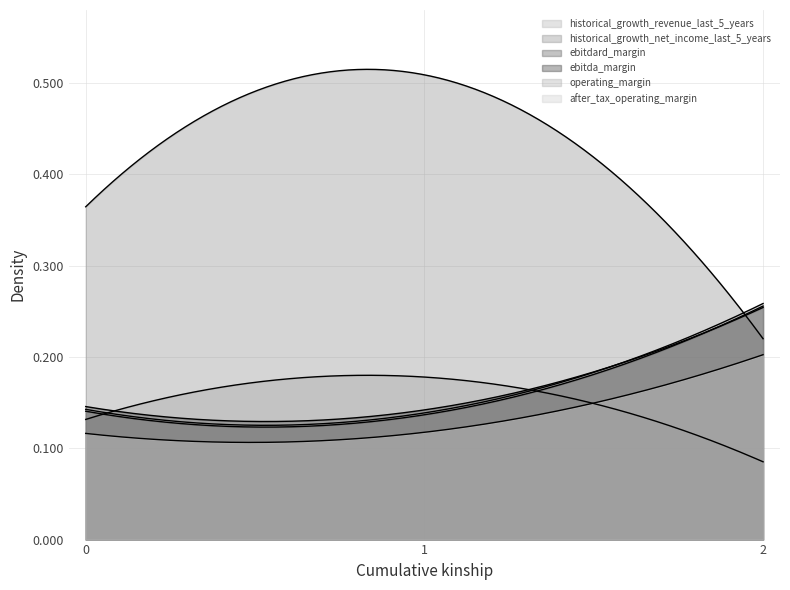

Does the chart have visible grid lines?

Yes